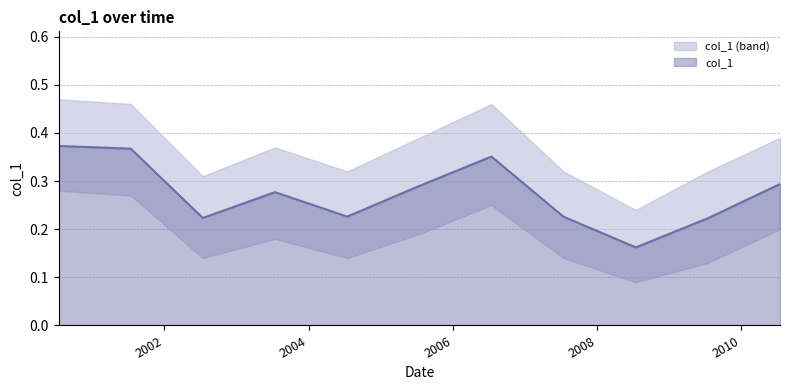

How many values are between 0 and 1?

11